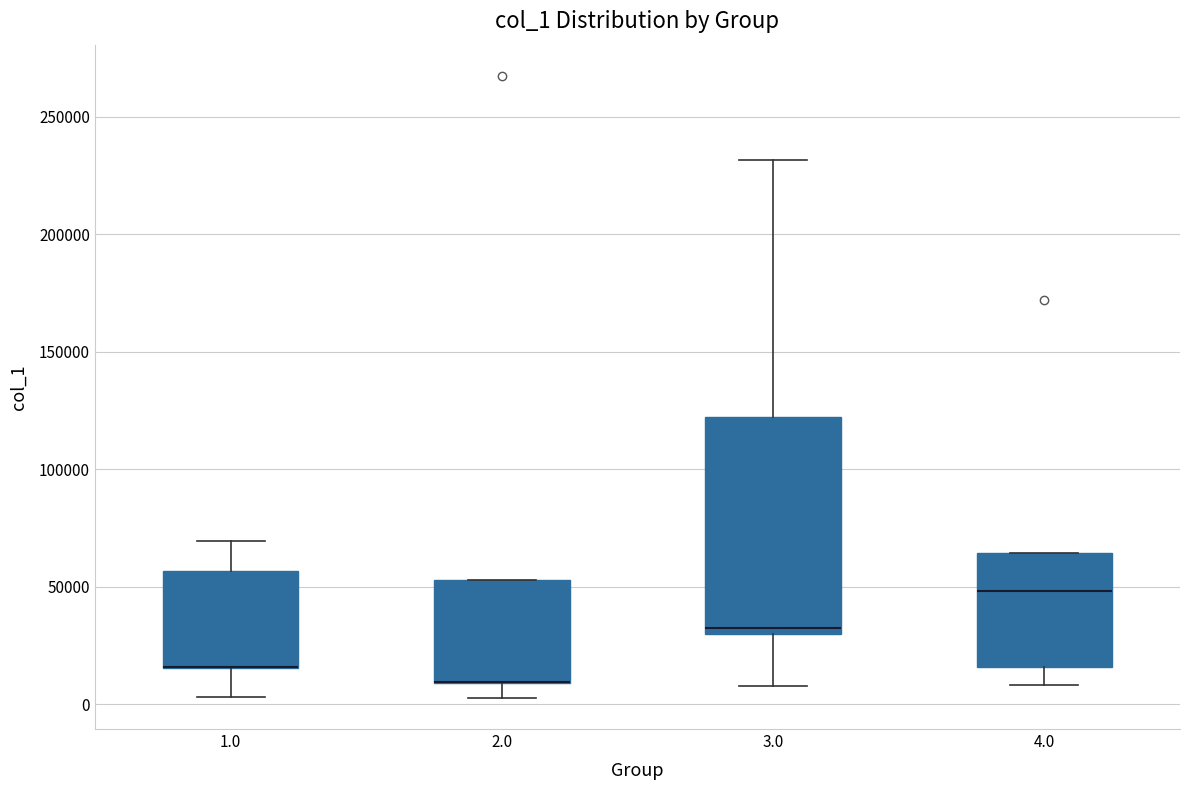

Reading left to right, read every box against the y-axis: the position of its median line, the range the box covers, and the ends of its whiskers. The values are not printed on the chart, so give them approximately, as read against the axis.

1.0: median 15000 (drawn on the box's lower edge), box 15000 to 55000, whiskers 5000 to 70000
2.0: median 10000 (drawn on the box's lower edge), box 10000 to 55000, whiskers 5000 to 55000
3.0: median 35000, box 30000 to 120000, whiskers 10000 to 230000
4.0: median 50000, box 15000 to 65000, whiskers 10000 to 65000